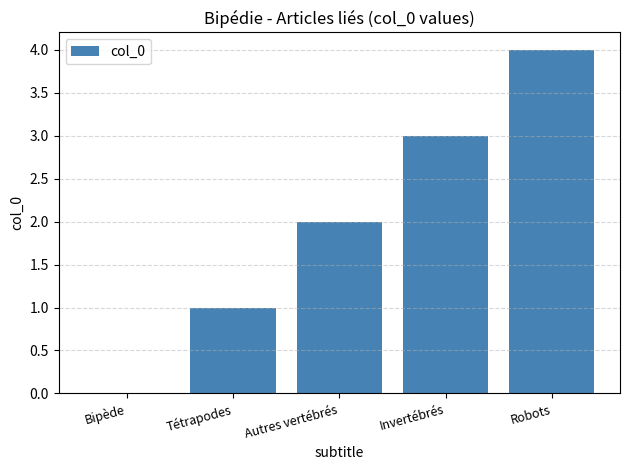

Which has a higher value, Autres vertébrés or Bipède?

Autres vertébrés